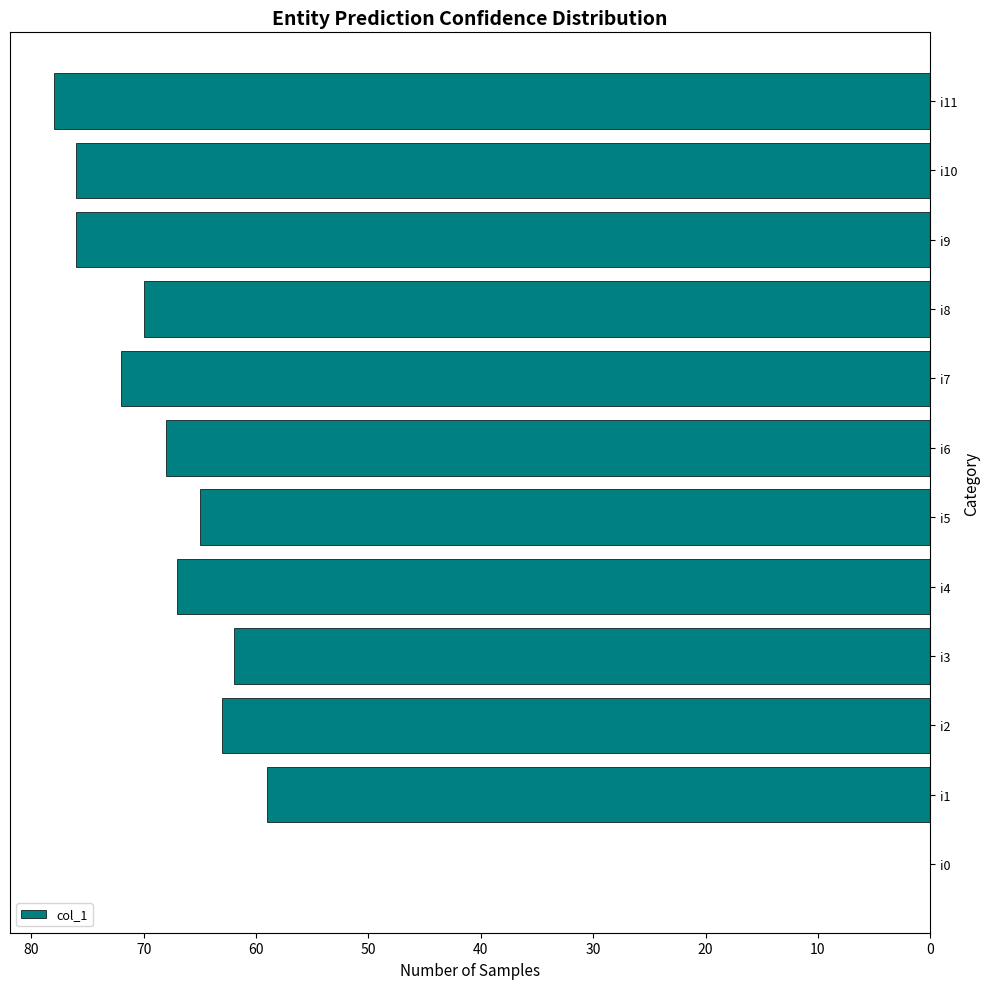

Which has a higher value, i6 or i7?

i7